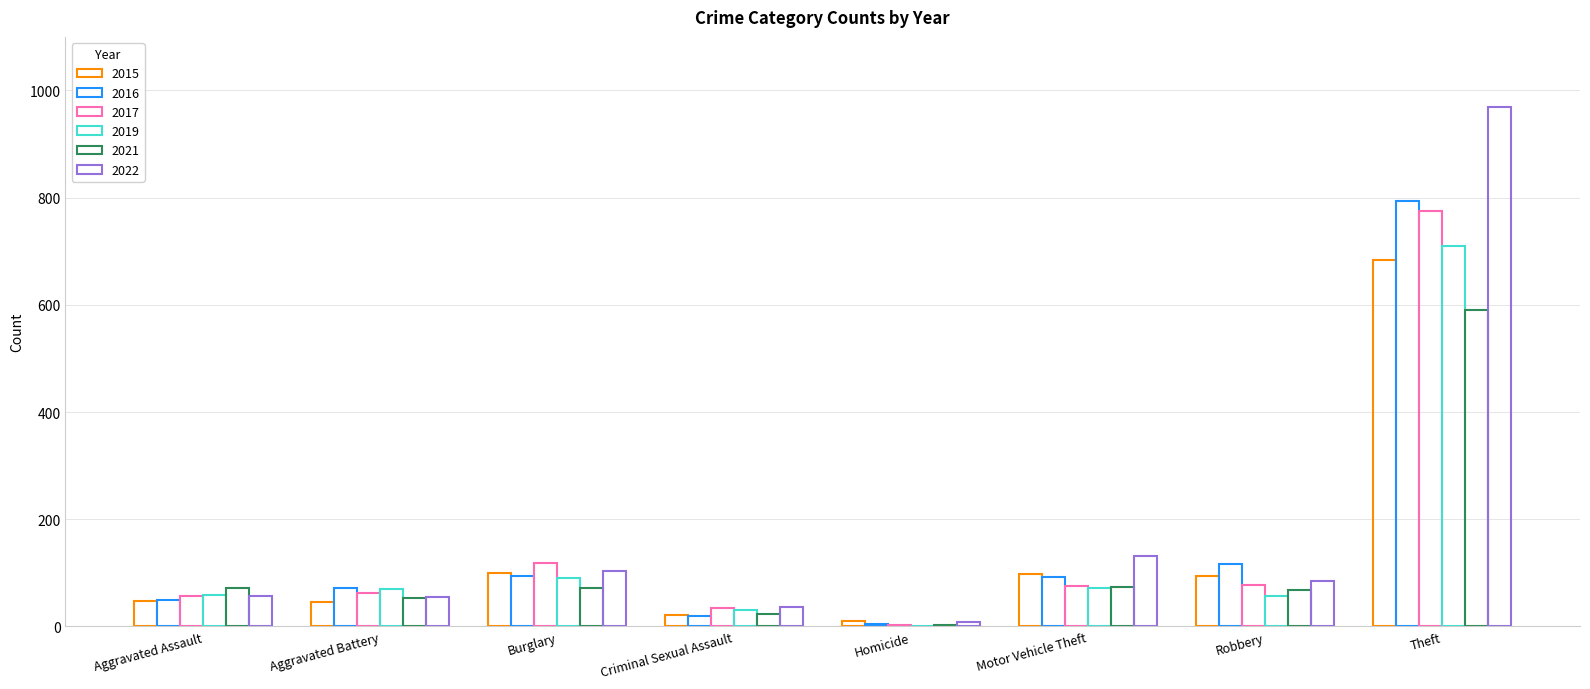

Are the bars grouped side by side (vs. stacked)?

Yes